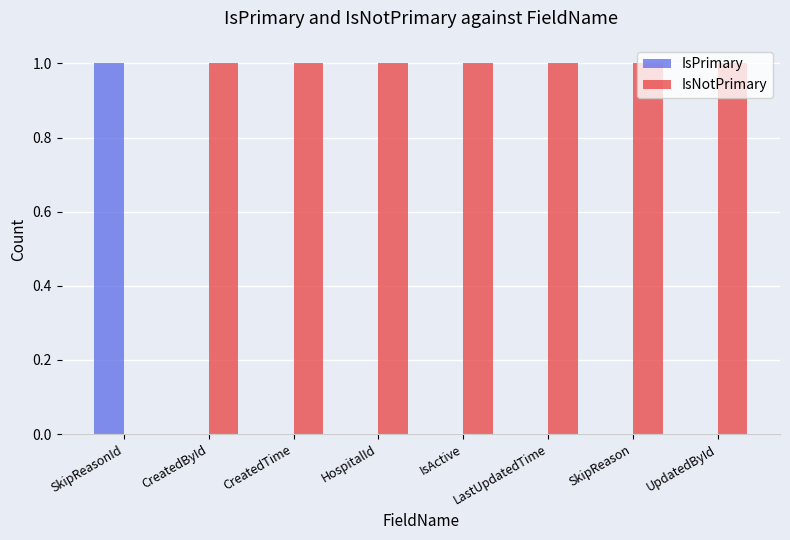

True or false: IsPrimary has a value of 0 at CreatedTime.

True